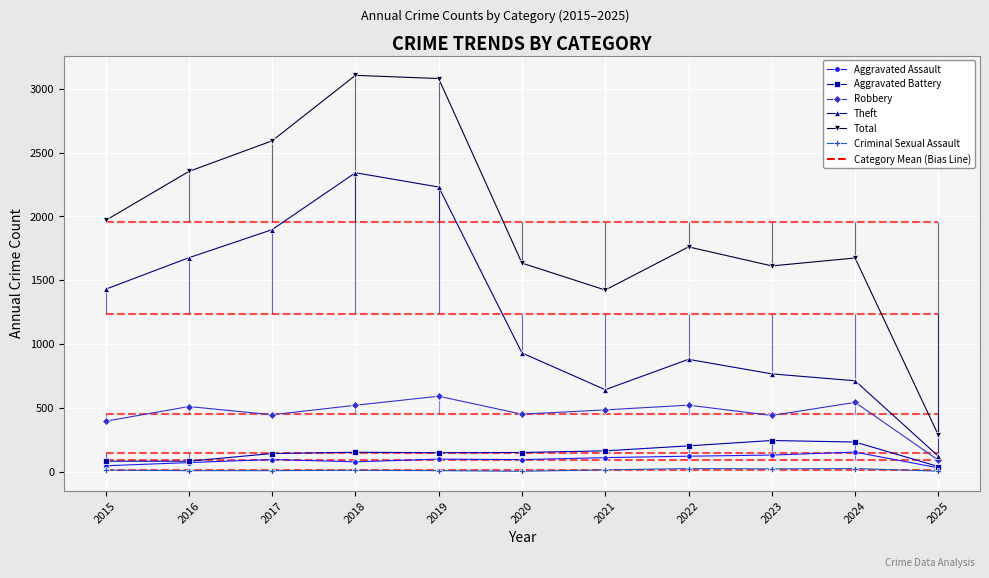

True or false: Criminal Sexual Assault and Theft cross at least once.

False